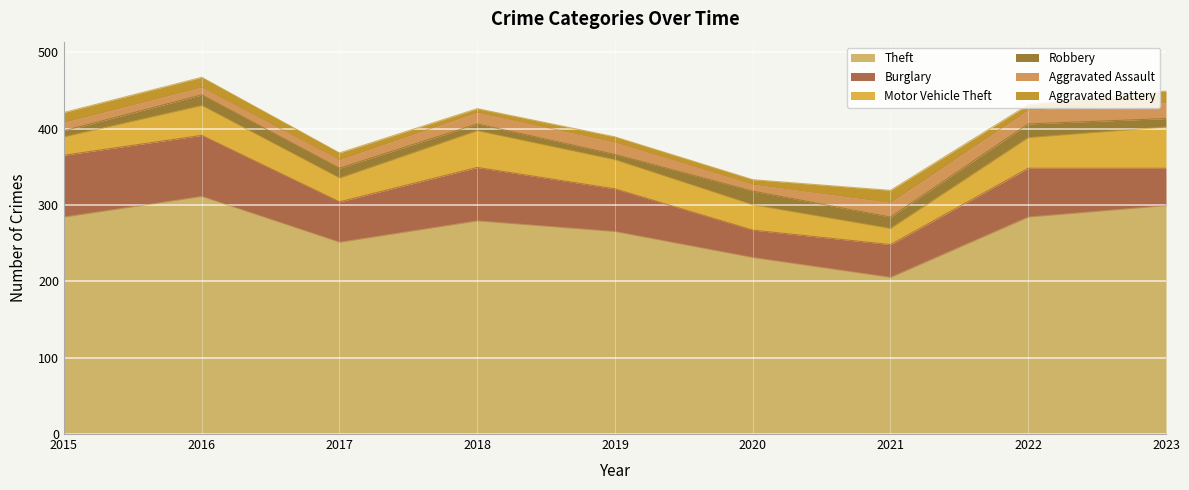

Reading right to left, extract all data points from this chart.

Theft: 299	284	205	231	265	279	251	311	284
Burglary: 49	64	43	36	56	70	53	80	81
Motor Vehicle Theft: 54	40	21	33	38	48	31	39	24
Robbery: 11	18	15	18	7	9	13	14	8
Aggravated Assault: 21	18	19	9	16	15	11	10	11
Aggravated Battery: 15	7	16	6	7	5	9	13	13